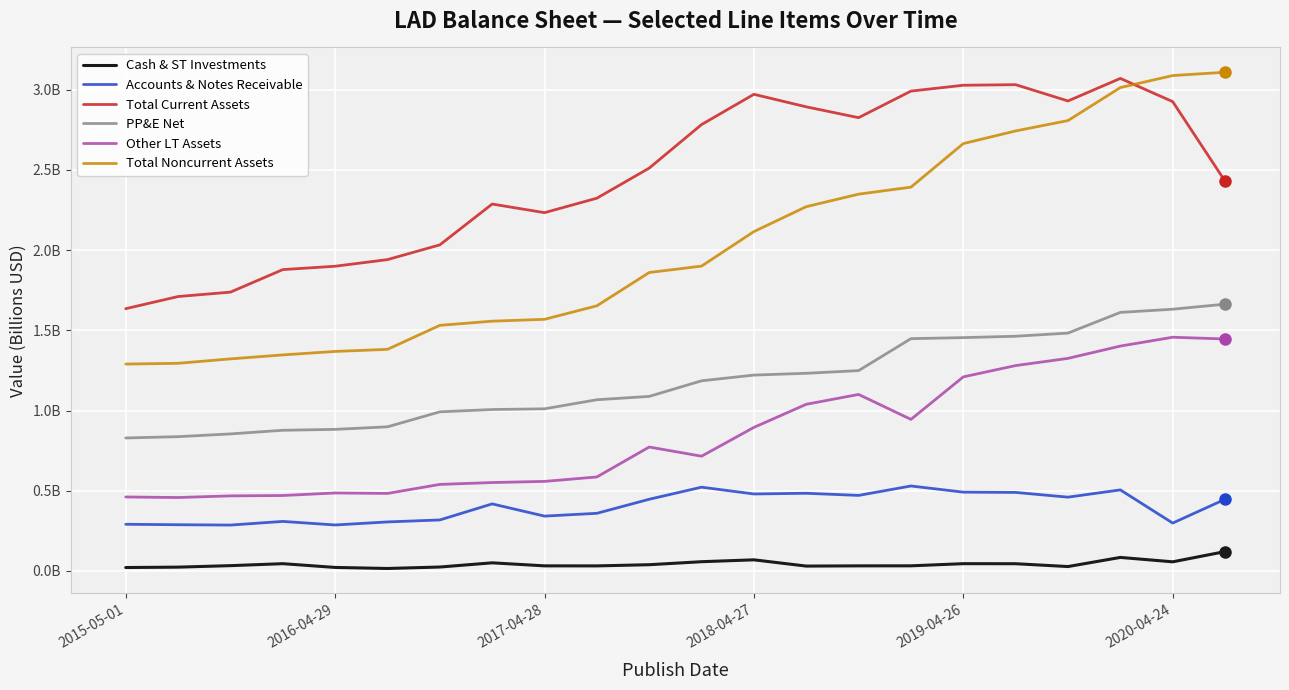

Is this an area chart (filled region under the line)?

No